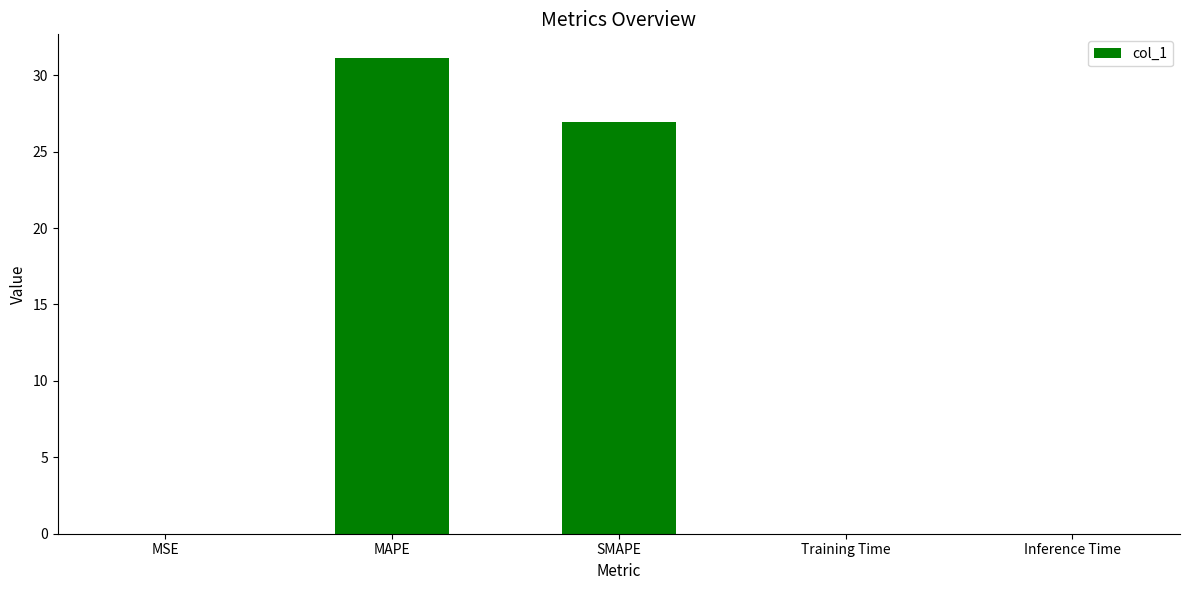

What is the sum of all values?

58.1